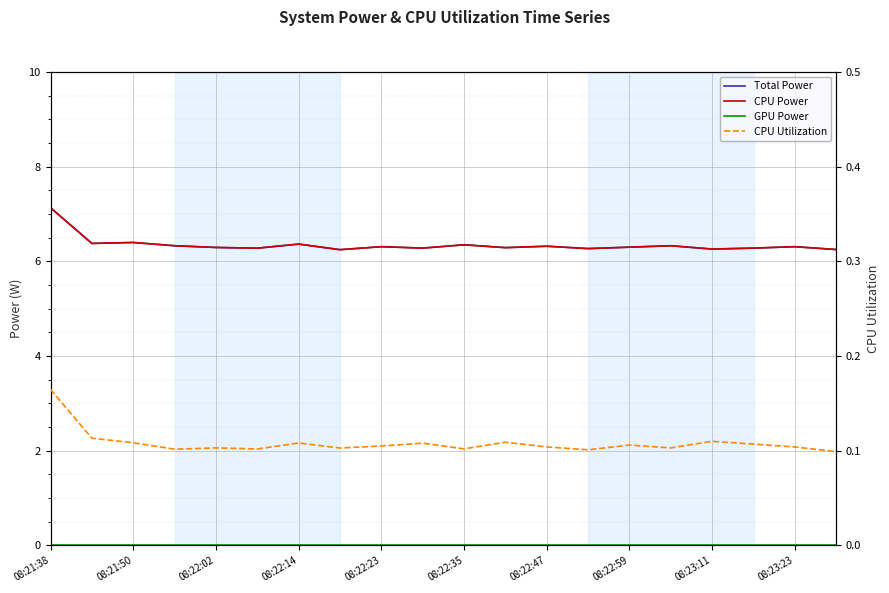

True or false: Total Power and CPU Power cross at least once.

False